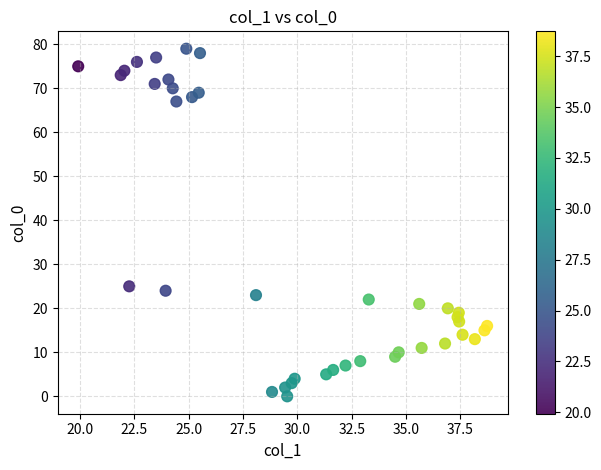

What is the range of Y values (max minus min)?

79